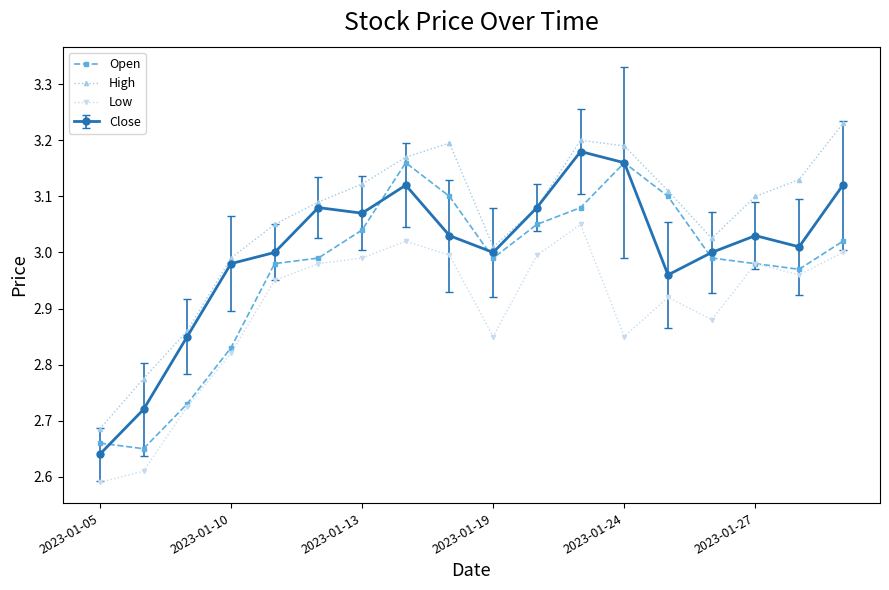

How many interior local valleys does the Open series have?

3